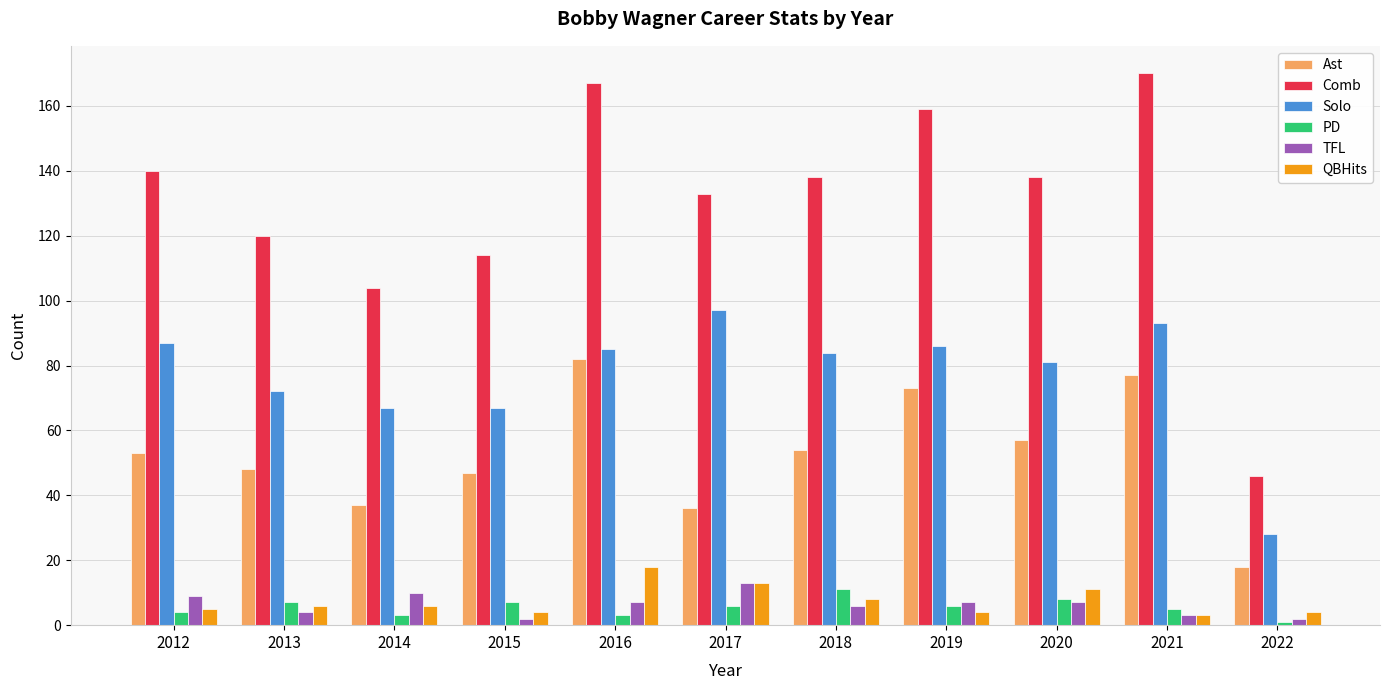

At how many categories does at least one series exceed 63?

10